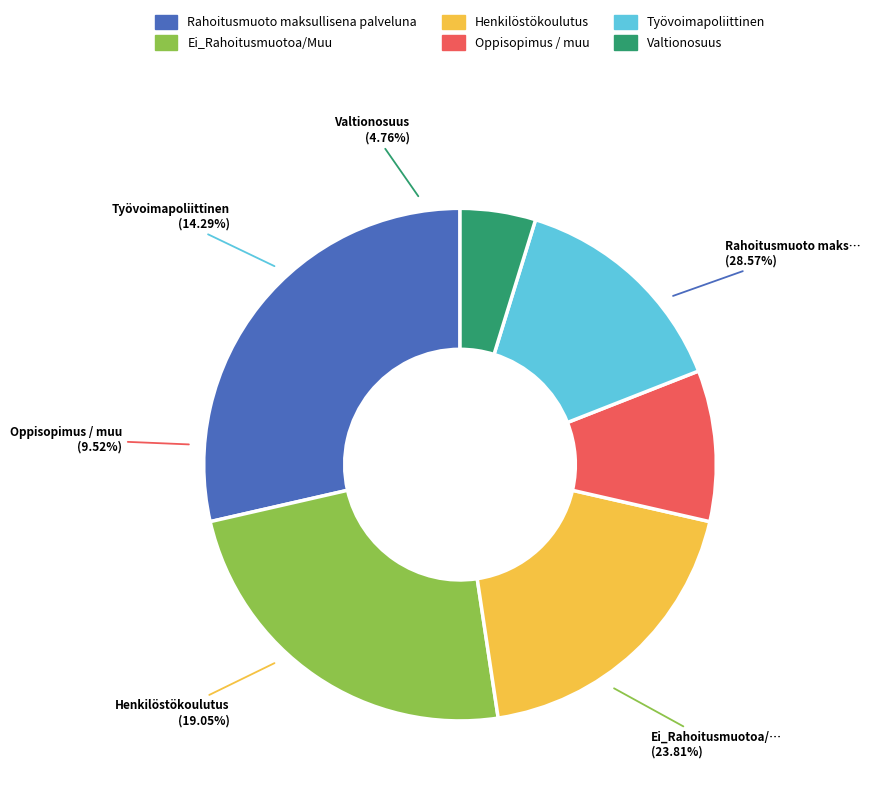

Rank the categories by value from highest to lowest.

Rahoitusmuoto maksullisena palveluna, Ei_Rahoitusmuotoa/Muu, Henkilöstökoulutus, Työvoimapoliittinen, Oppisopimus / muu, Valtionosuus